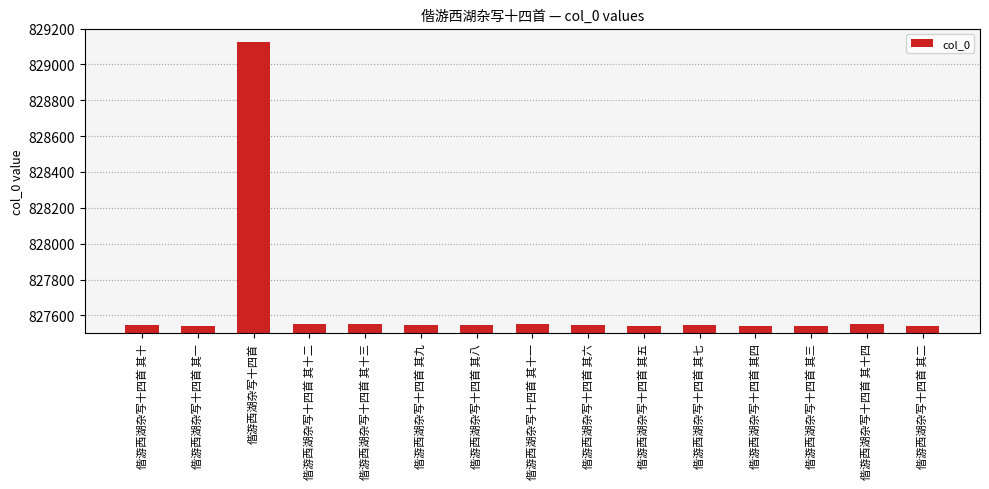

What is the label of the 8th bar from the right?

偕游西湖杂写十四首 其十一